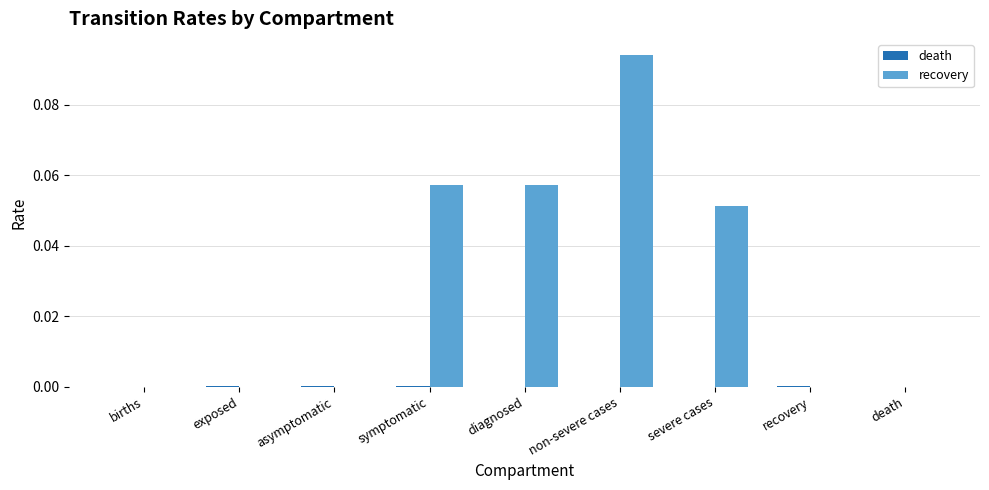

Is it true that recovery equals 0.0 at recovery?

True